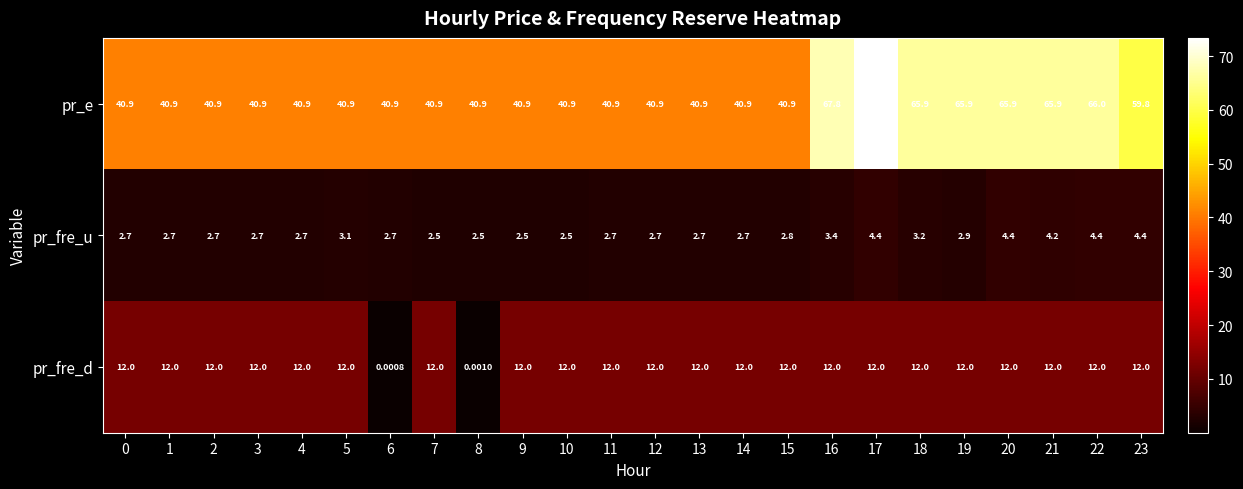

Which series has the widest spread of values?

pr_e